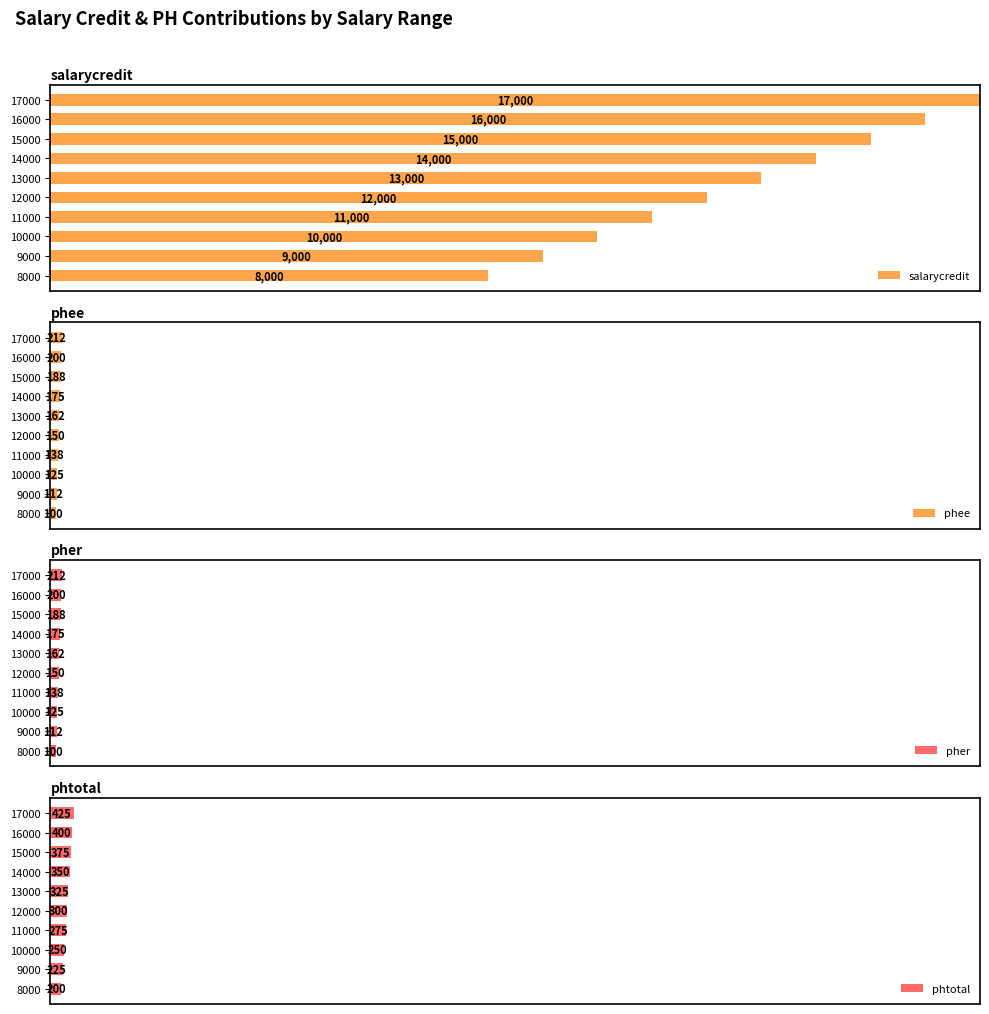

At how many categories does at least one series exceed 0?

10